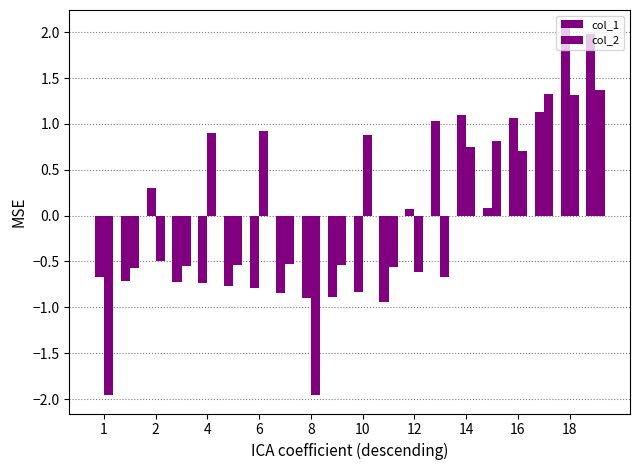

What is the value of the col_1 bar at the 12th from the left?

-0.9